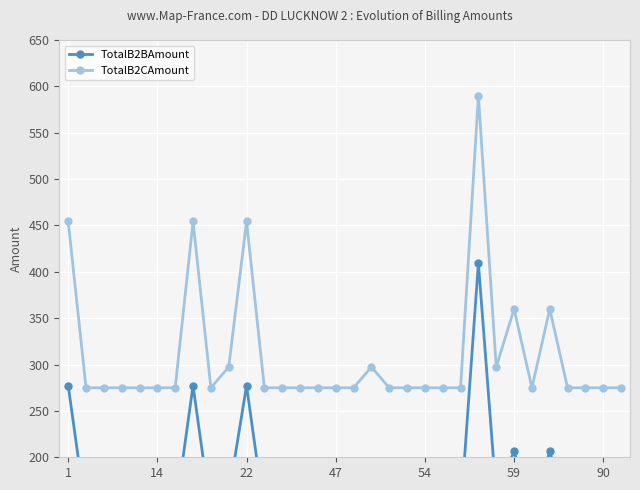

Read the TotalB2CAmount value at 18.

274.9